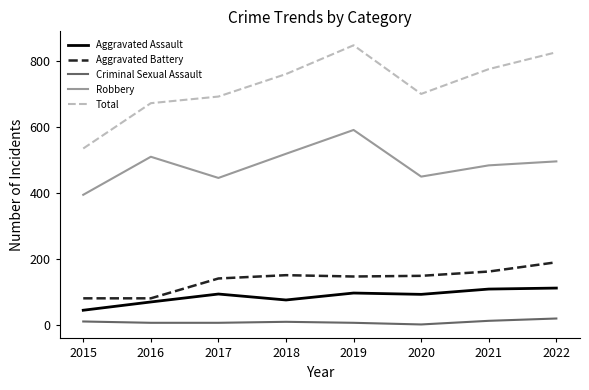

Which series changed the most between 2017 and 2019?

Total